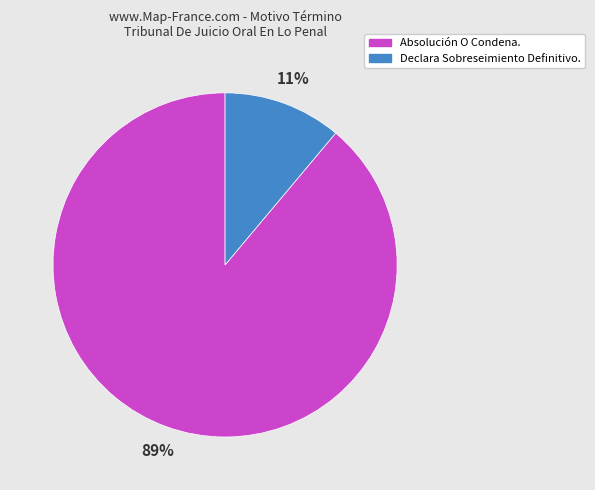

Between Declara Sobreseimiento Definitivo. and Absolución O Condena., which is larger?

Absolución O Condena.